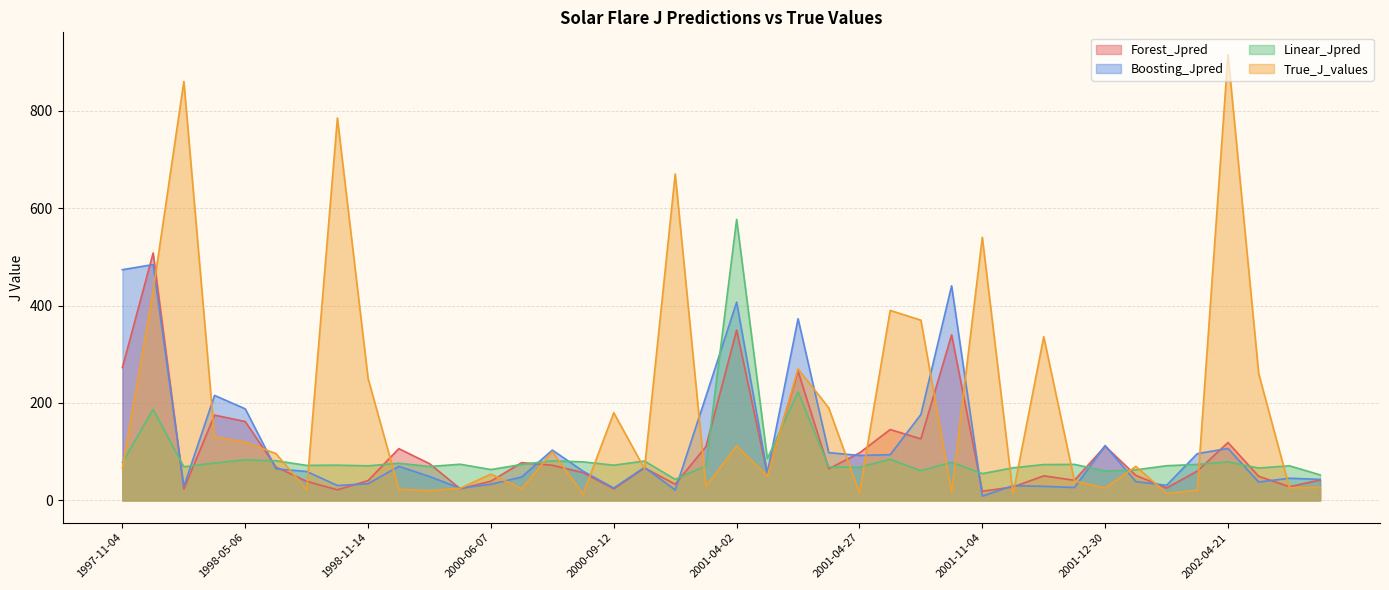

Rank the series by their maximum value, from lowest to highest.

Boosting_Jpred, Forest_Jpred, Linear_Jpred, True_J_values